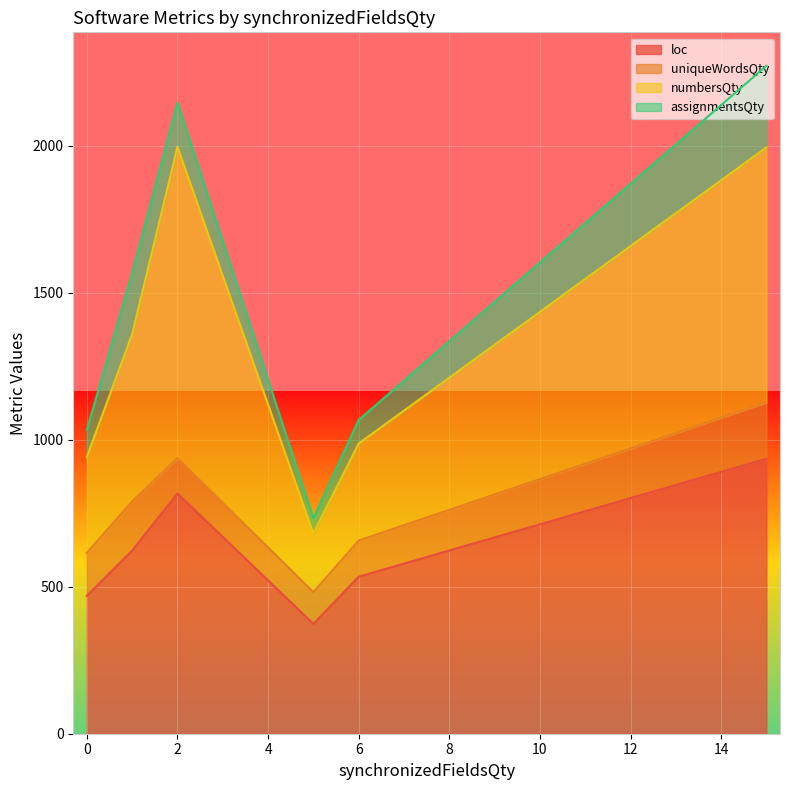

How many lines are shown in the chart?

4